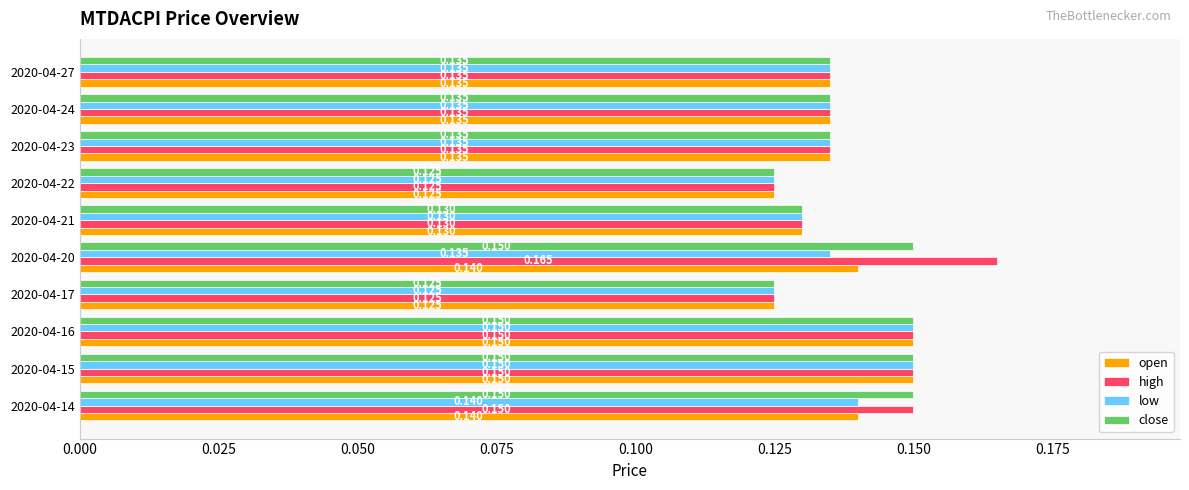

Which series has the largest total across all categories?

high